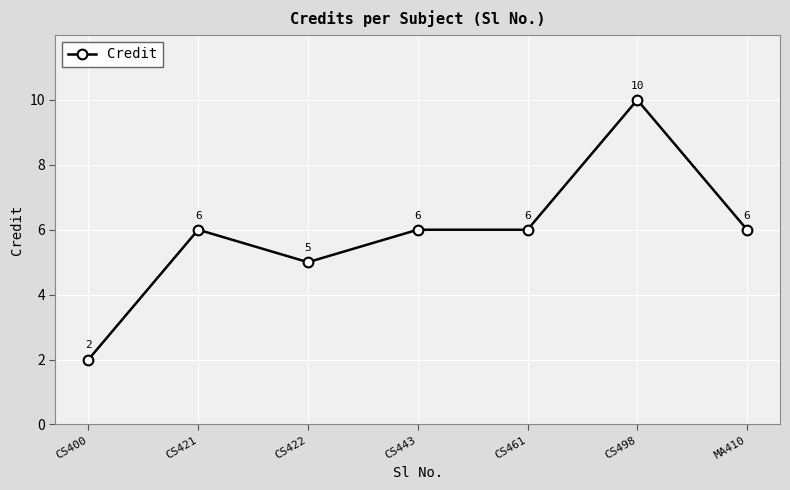

Count the number of data series in this chart.

1